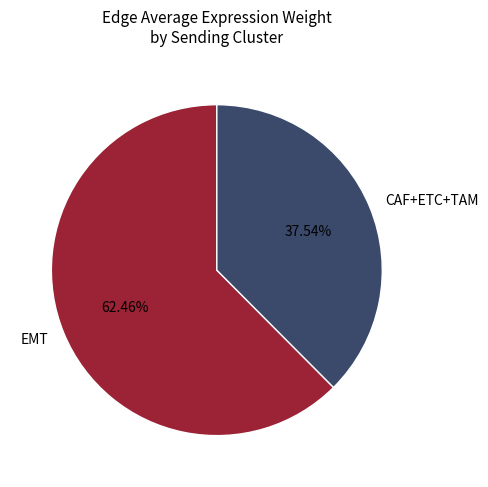

Which category accounts for the majority?

EMT